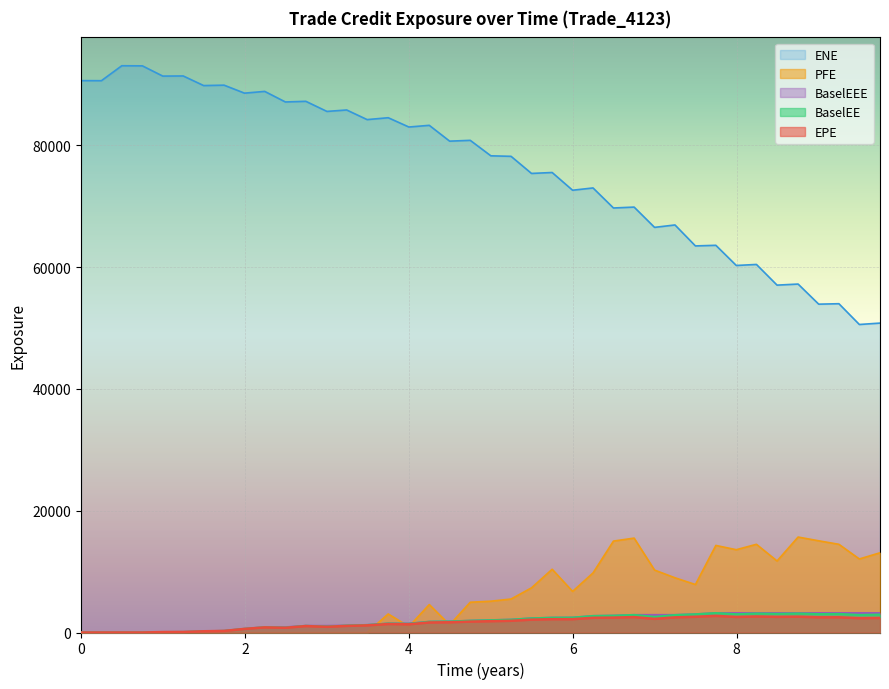

What are all the series names shown in the legend?

ENE, PFE, BaselEEE, BaselEE, EPE